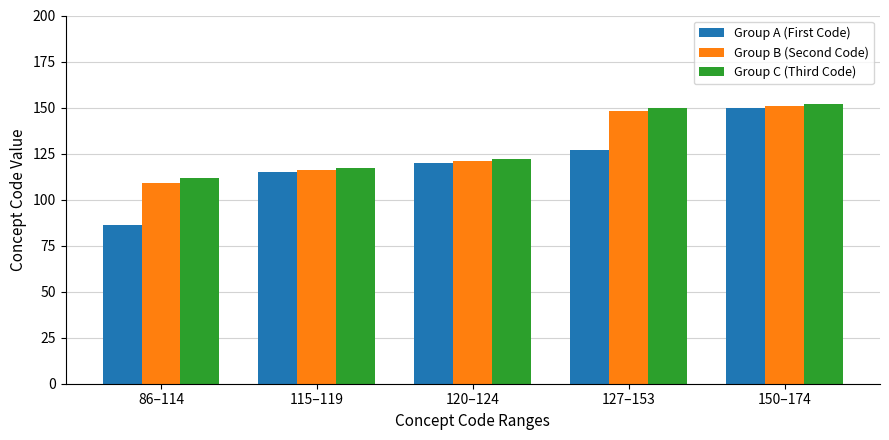

What is the label of the 2nd bar from the right?

127–153